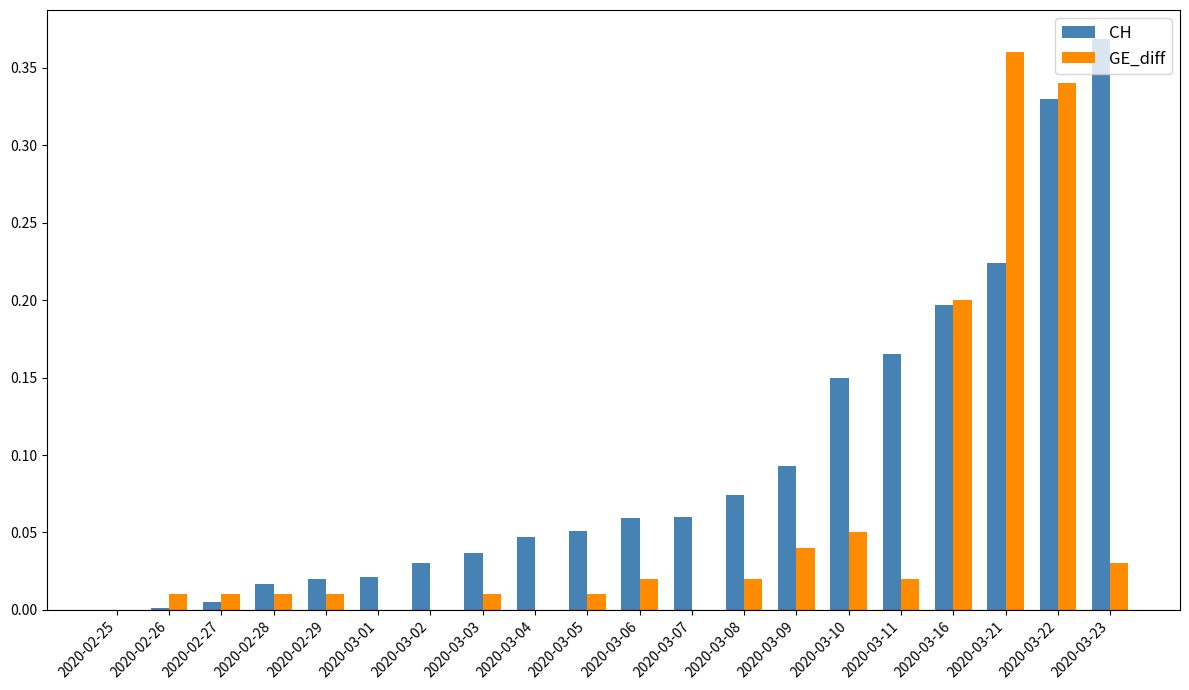

Between 2020-02-26 and 2020-03-21, which series saw the biggest shift?

GE_diff